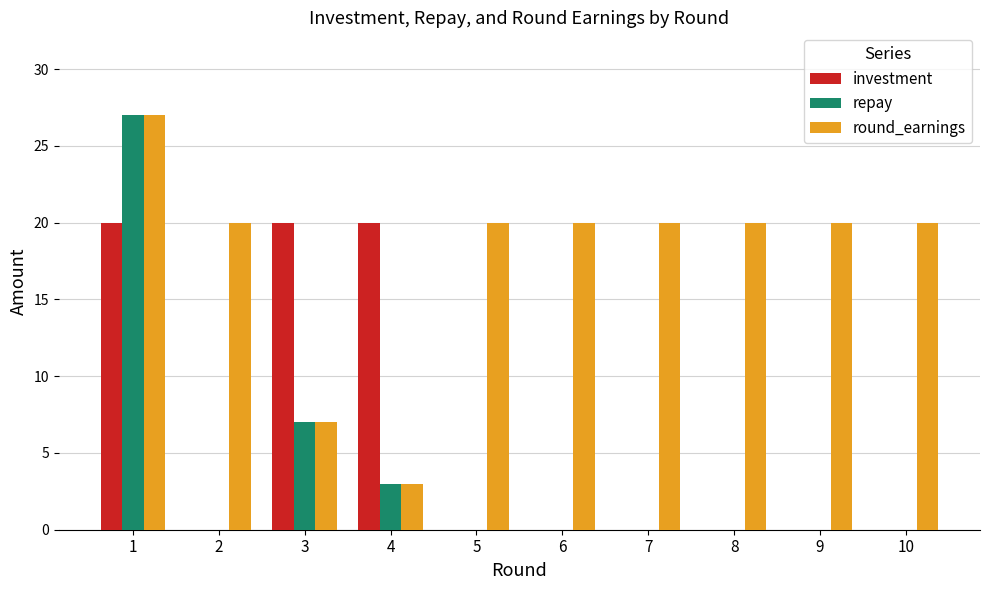

True or false: investment has a value of 20 at 1.

True